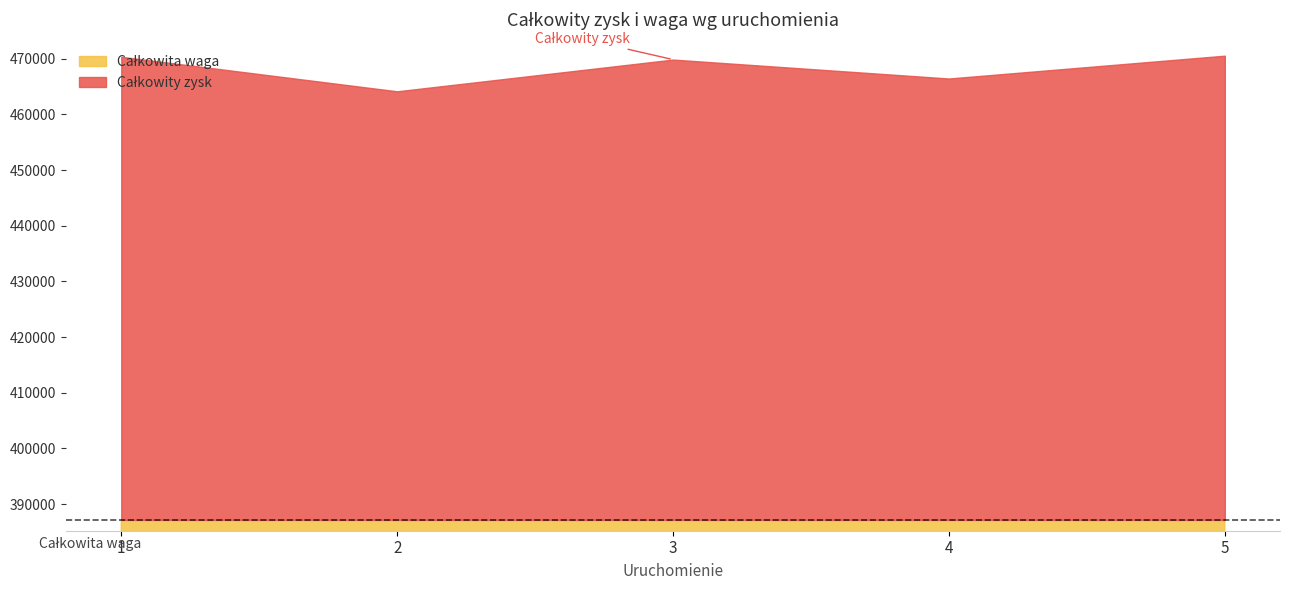

What are all the series names shown in the legend?

Całkowity zysk, Całkowita waga